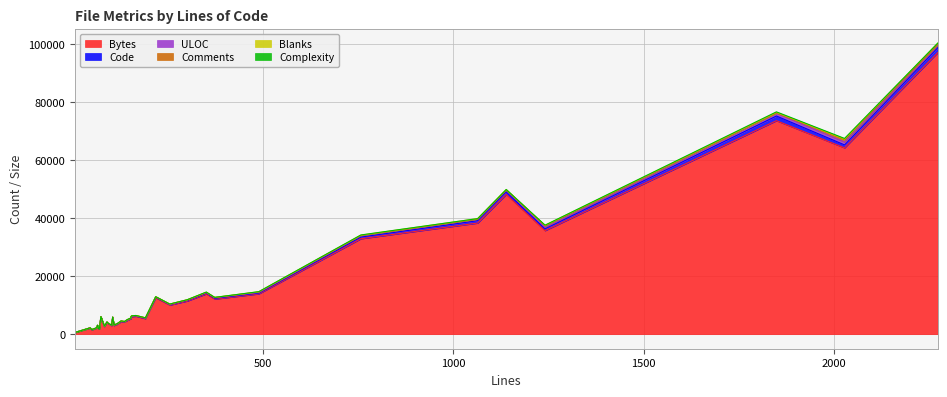

True or false: Code and Comments intersect in this chart.

False